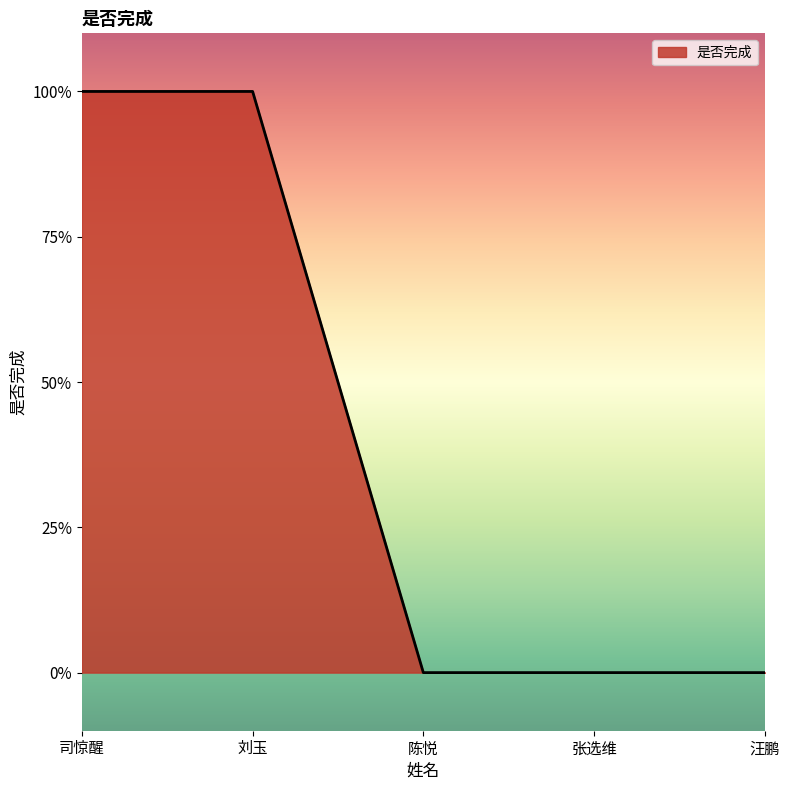

Reading right to left, extract all data points from this chart.

汪鹏=0	张选维=0	陈悦=0	刘玉=1	司惊醒=1